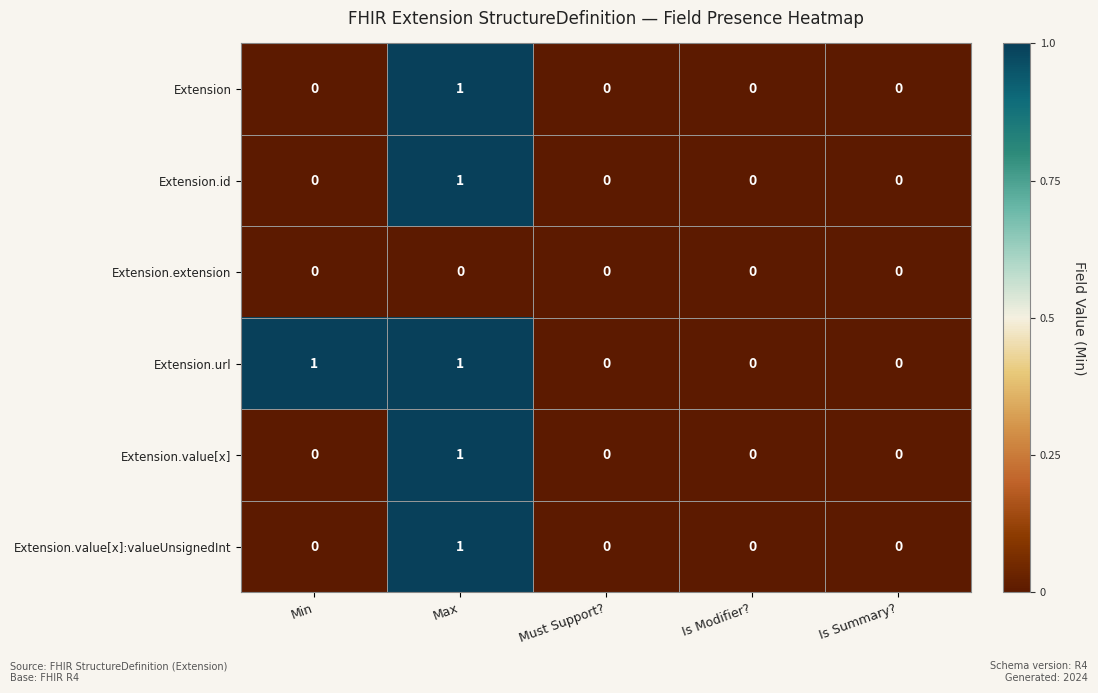

What is the spread (max minus min) of values at Min?

1